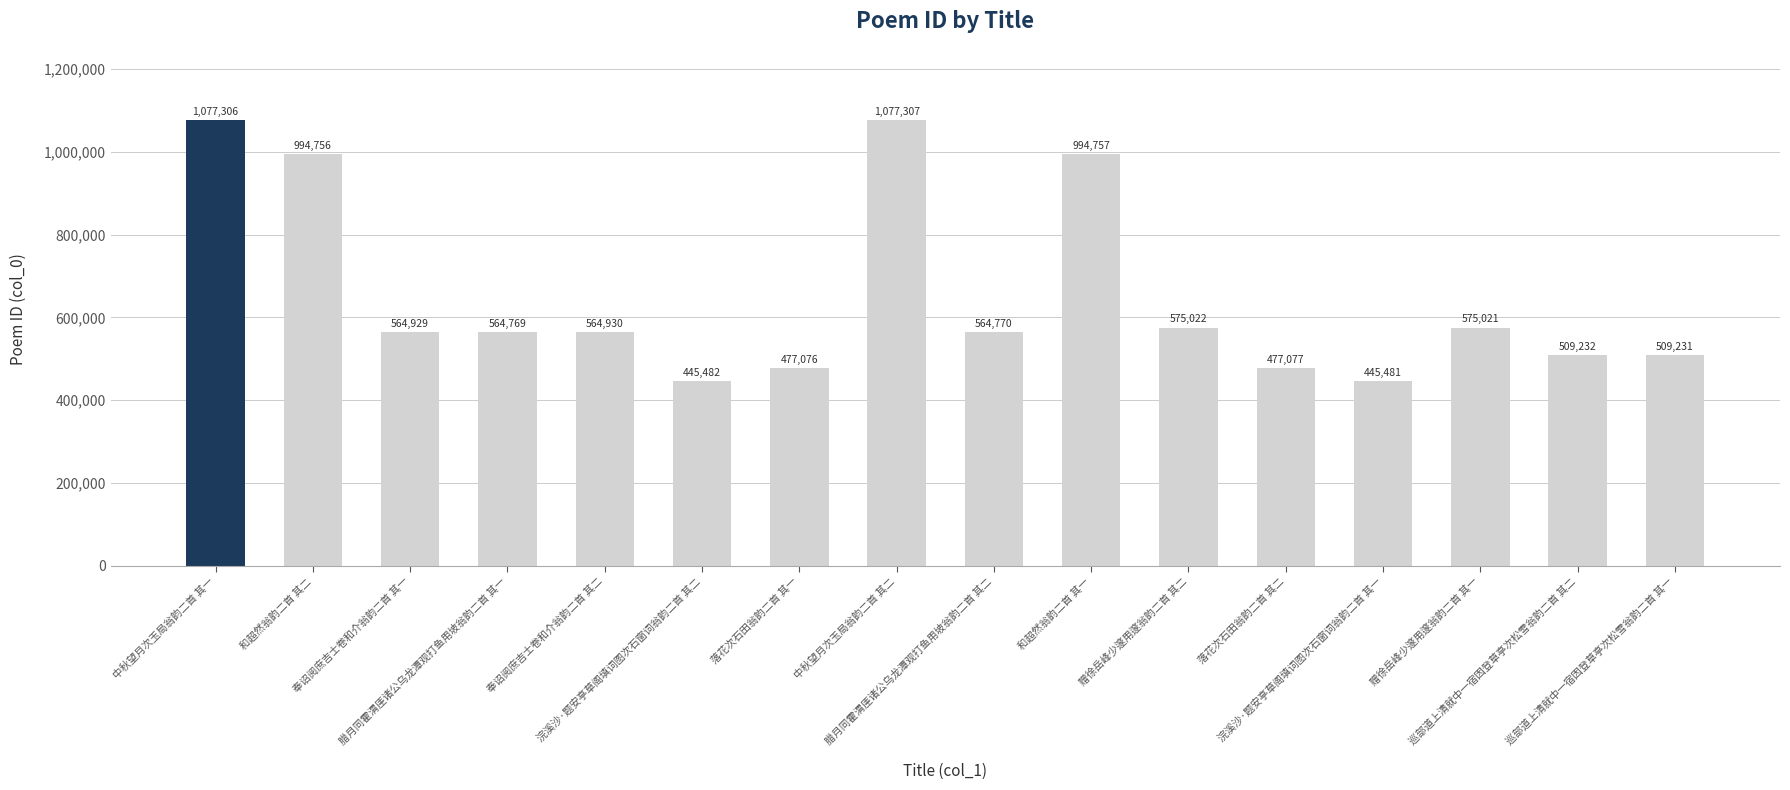

Is it true that the value at 和超然翁韵二首 其一 is 348501?

False